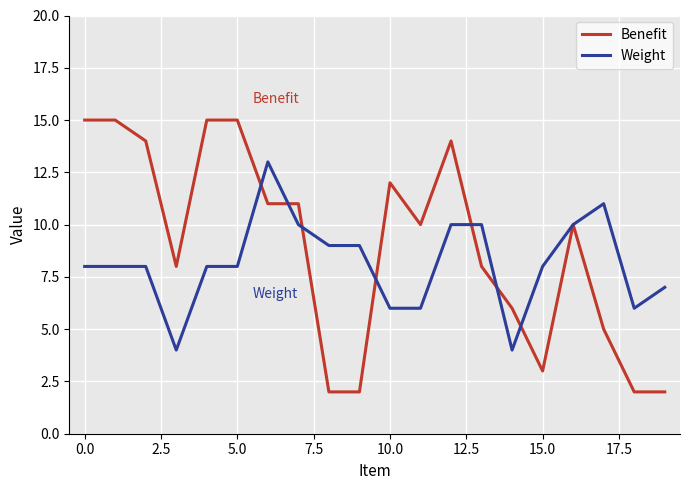

List the series in order of their peak value, highest first.

Benefit, Weight